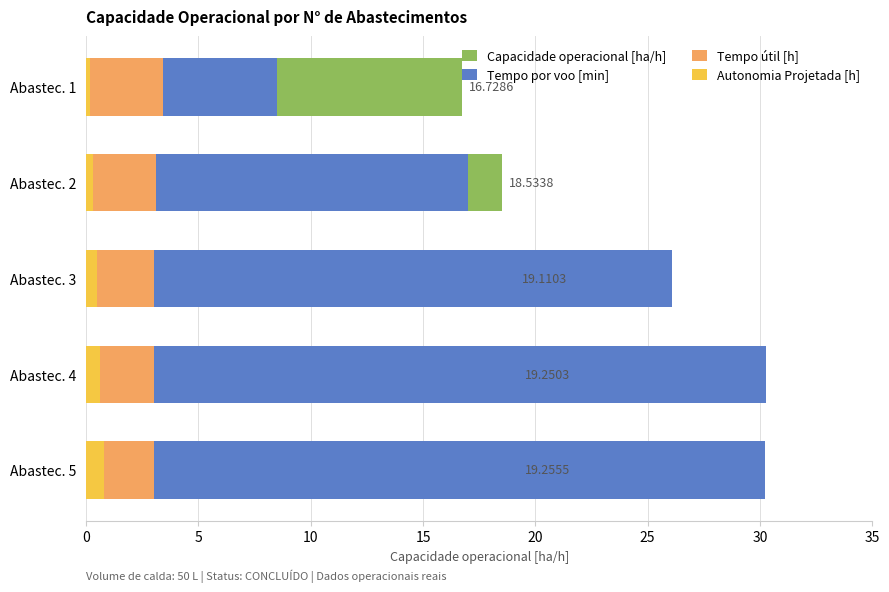

Is the value of Tempo útil [h] at 20 greater than the value of Capacidade operacional [ha/h] at 10?

No